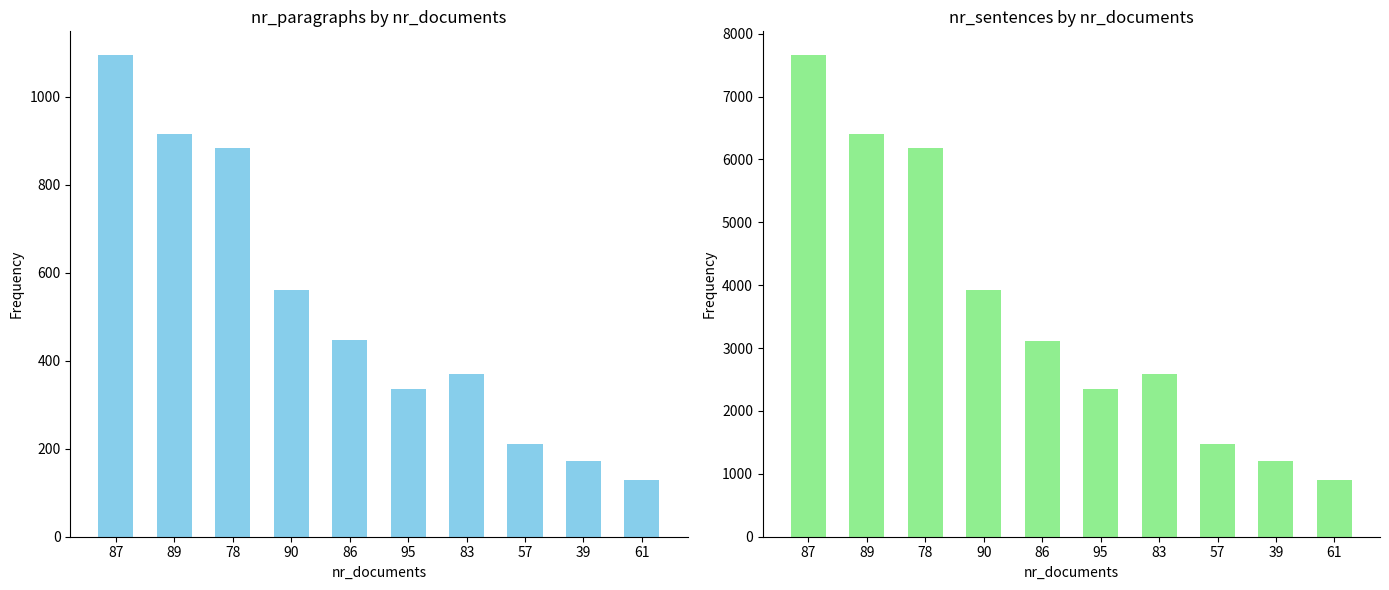

Where is nr_sentences nearest to the value 4278?

90